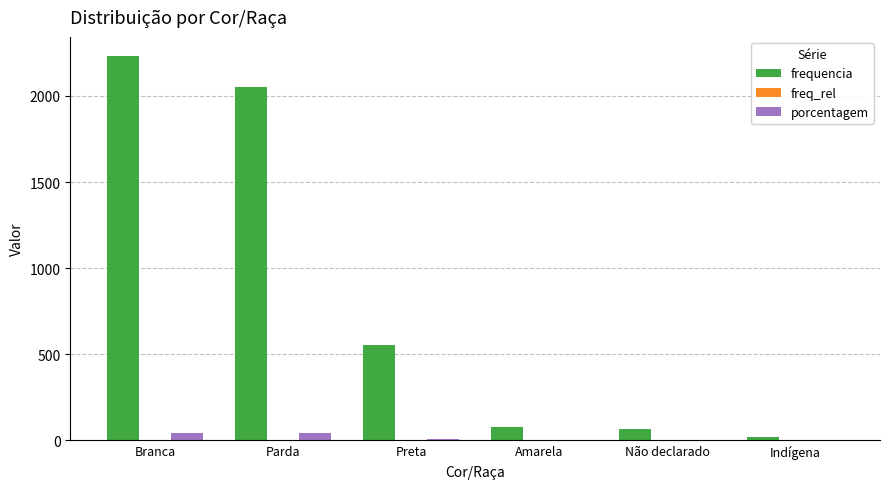

Between Parda and Amarela, which series saw the biggest shift?

frequencia